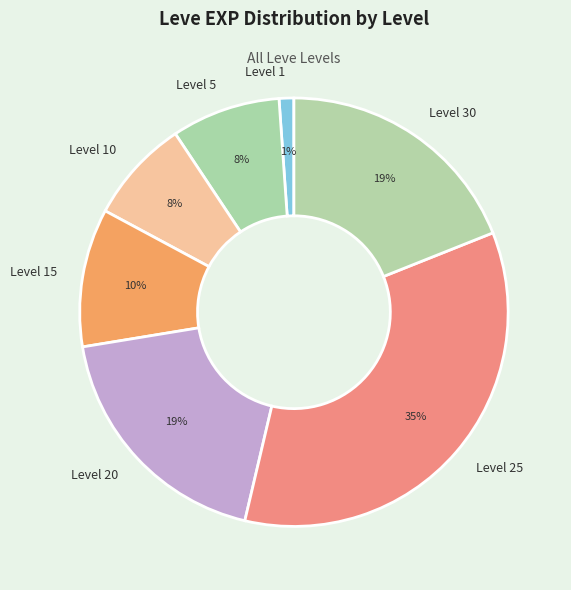

How many slices are in this pie chart?

7